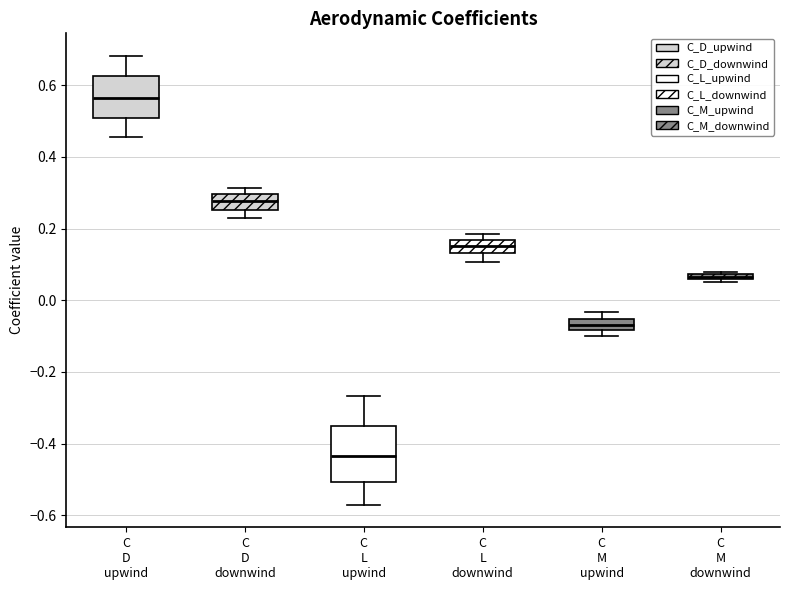

Which box is the tallest, from its lower edge to its upper edge?

C L upwind